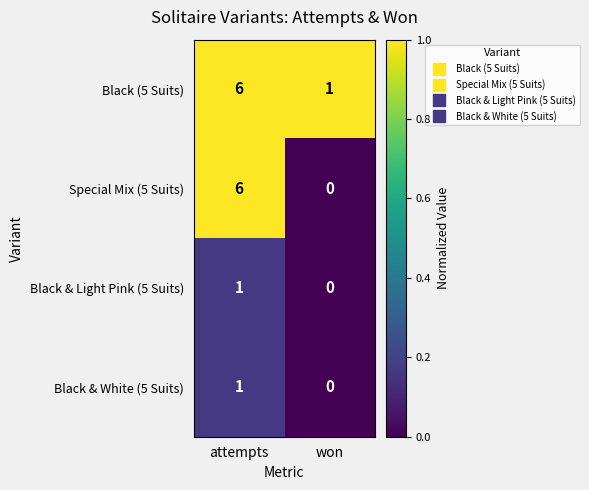

What is the sum of the Special Mix (5 Suits) values at attempts and won?

6